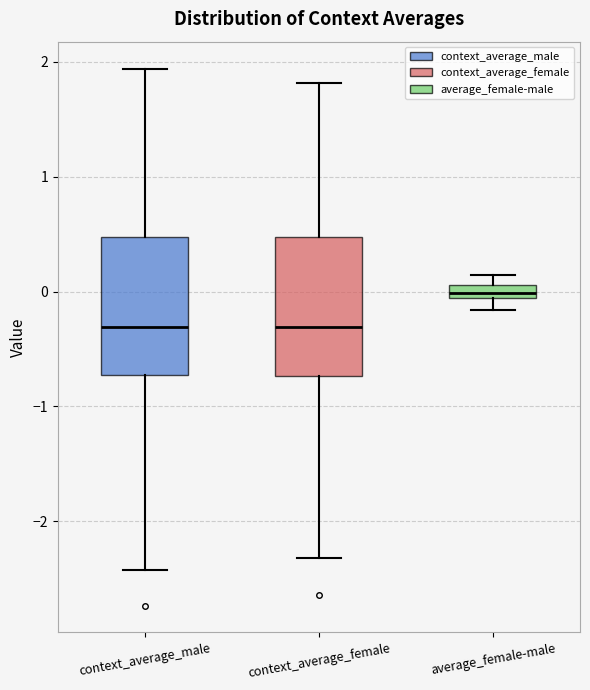

Where does the median line of the box for context_average_male sit on the y-axis? The values are not printed on the chart, so give them approximately, as read against the axis.

-0.3